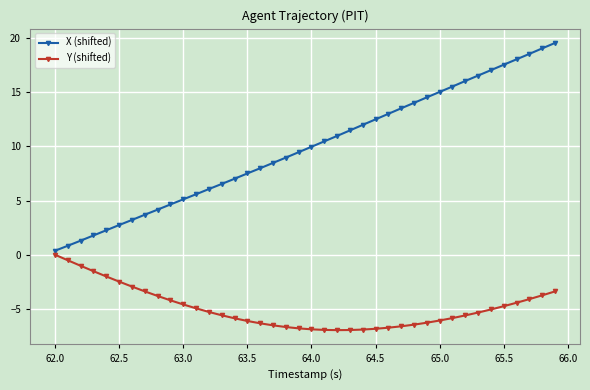

List the series in order of their peak value, lowest first.

Y (shifted), X (shifted)